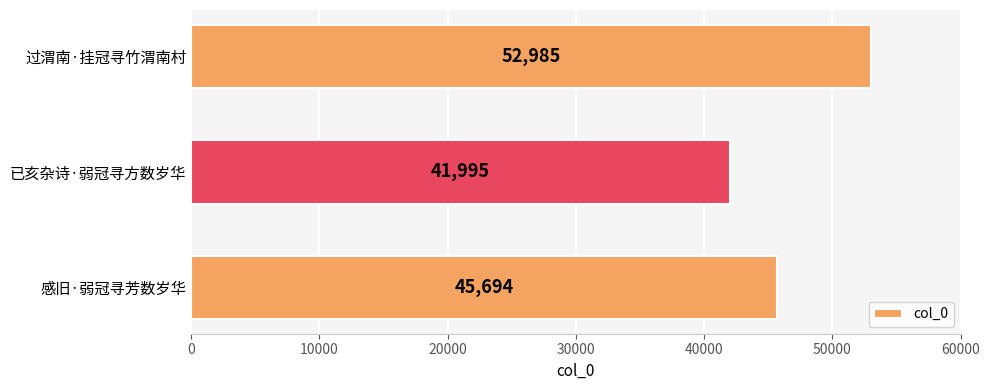

Approximately how many times larger is the value at 过渭南·挂冠寻竹渭南村 compared to 已亥杂诗·弱冠寻方数岁华?

1.3